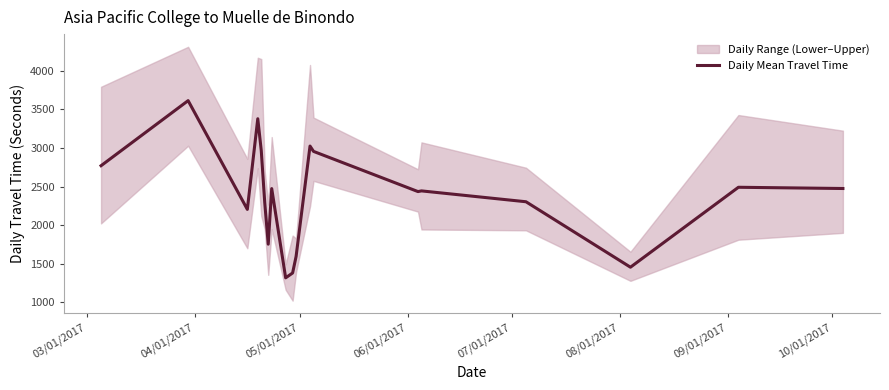

What is the lowest value of the Daily Mean Travel Time series?

1314